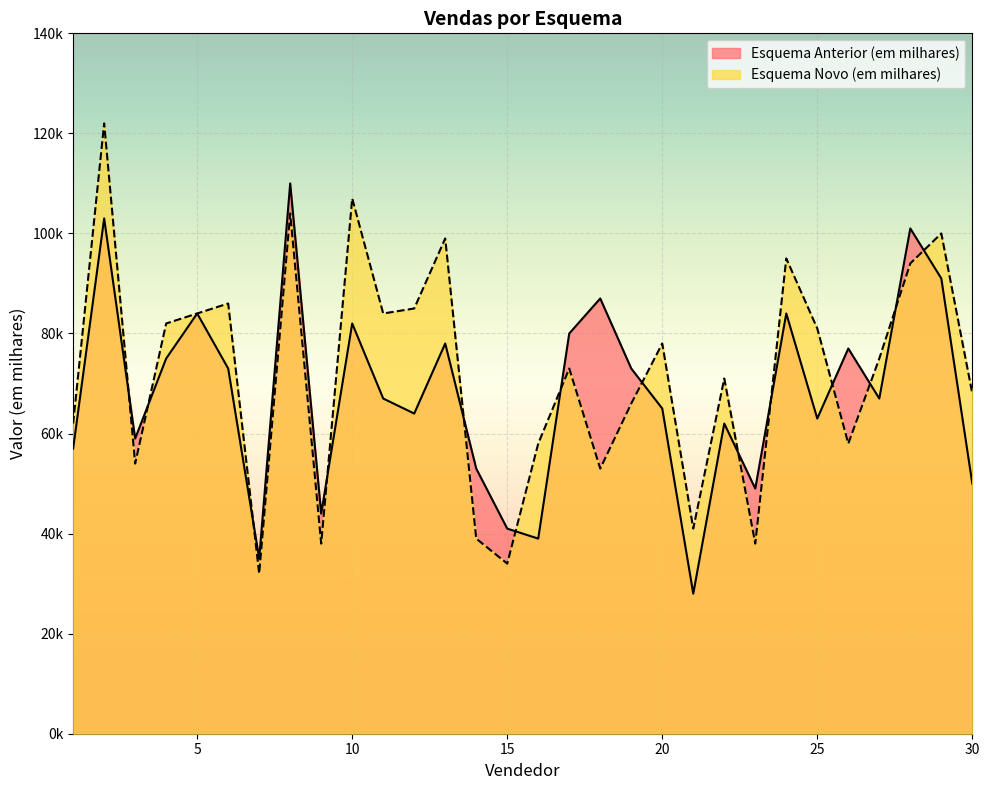

What is the value of the Esquema Anterior (em milhares) point at the 9th from the left?

44